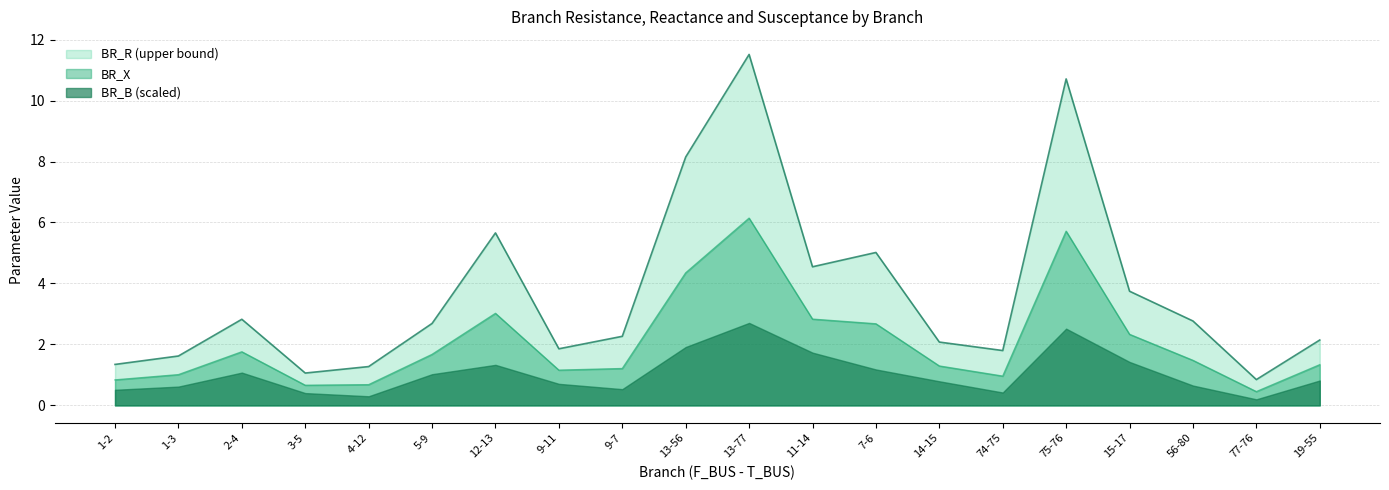

List the series in order of their peak value, highest first.

BR_R (upper bound), BR_X, BR_B (scaled)